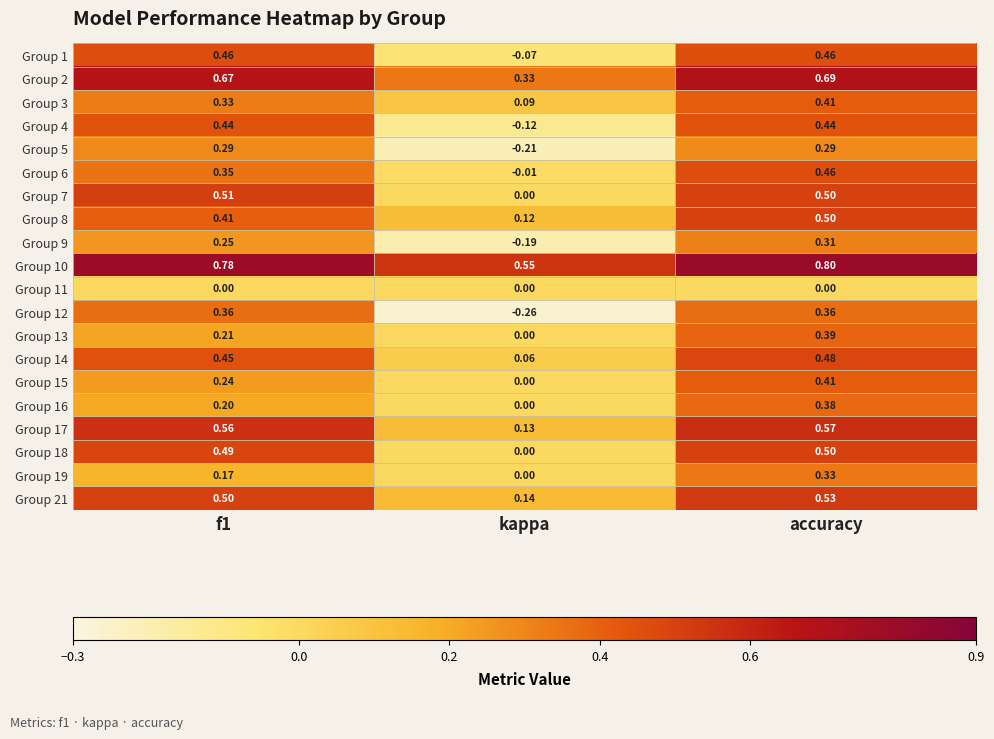

Where is Group 4 nearest to the value 0?

kappa